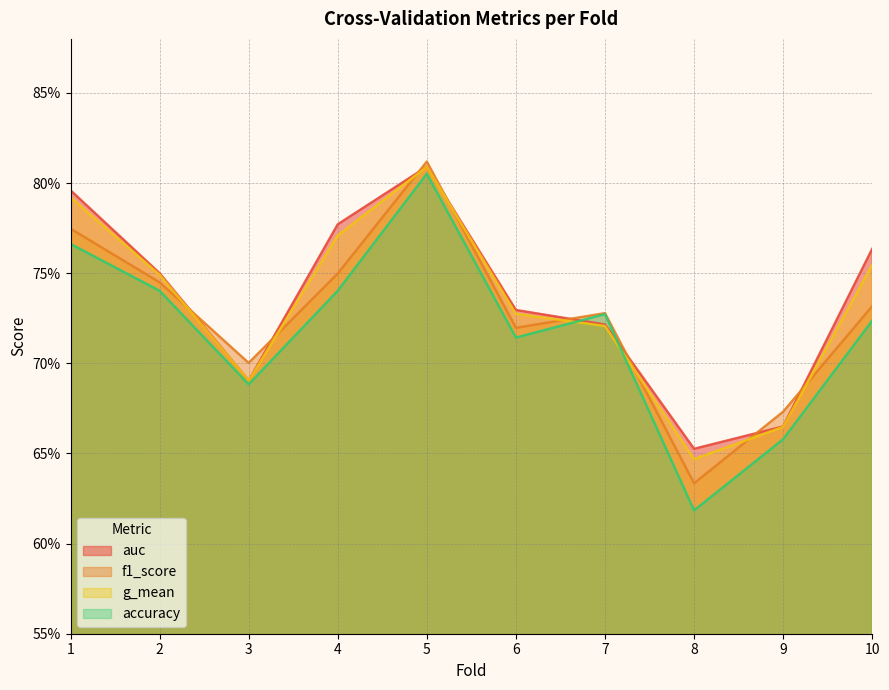

At which category does f1_score reach its first local peak?

5